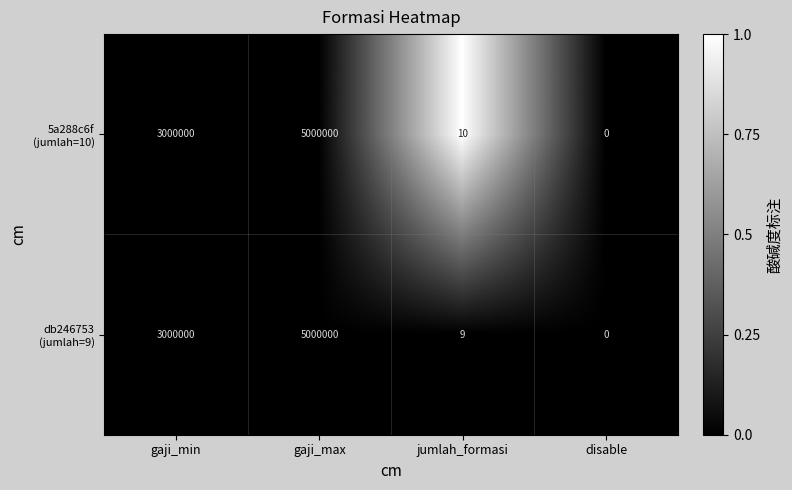

Which label corresponds to the smallest value in the chart?

disable